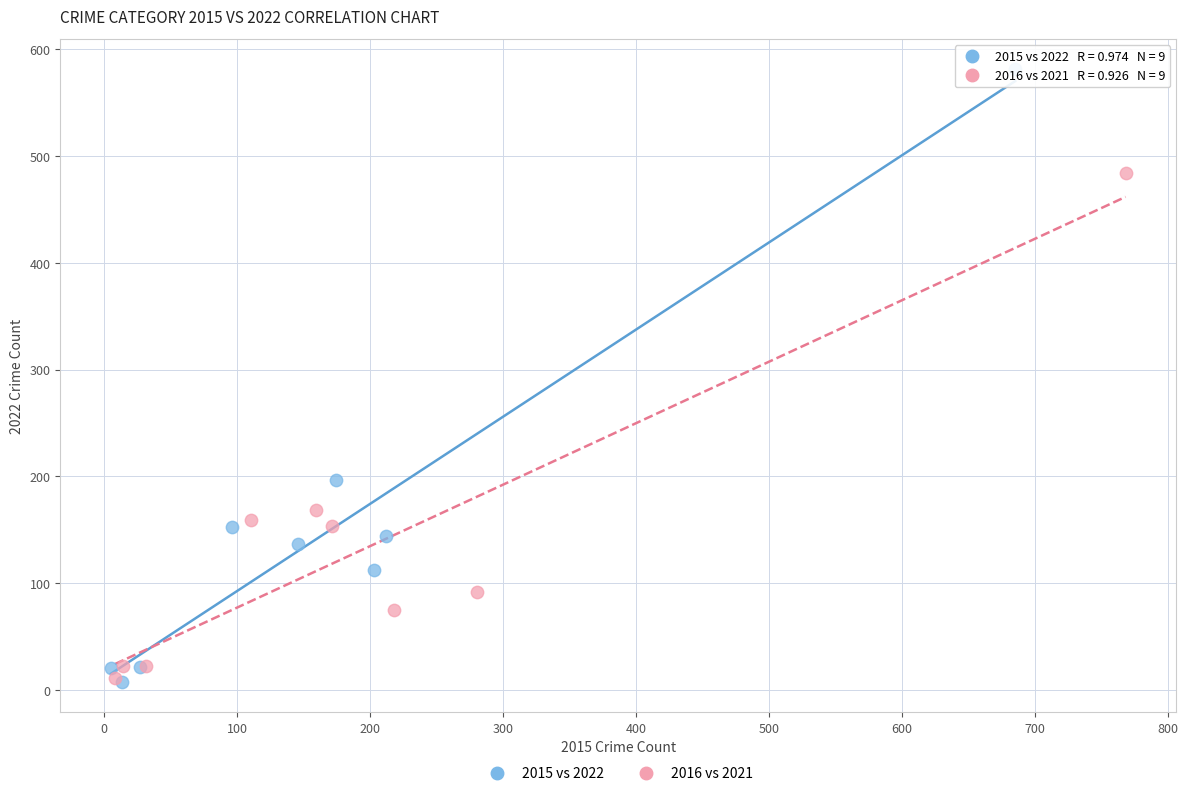

Which series reaches the maximum Y coordinate?

2015 vs 2022